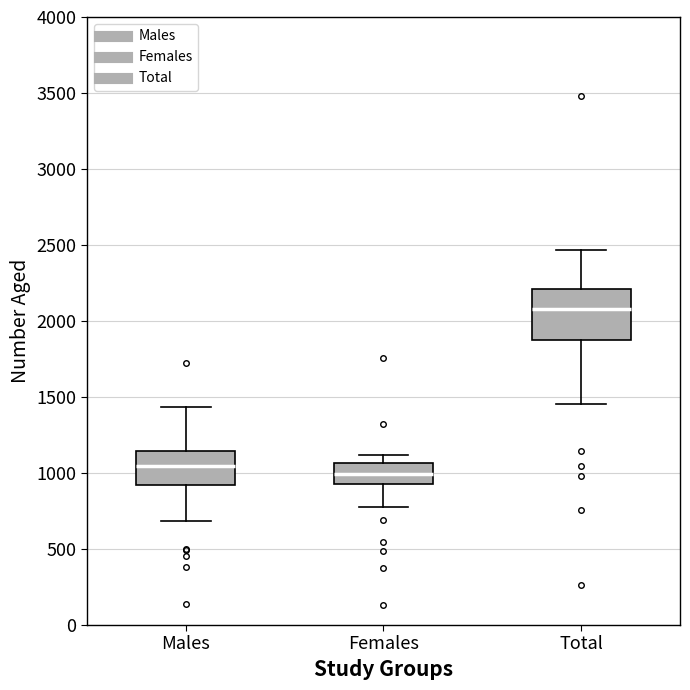

Reading left to right, read every box against the y-axis: the position of its median line, the range the box covers, and the ends of its whiskers. The values are not printed on the chart, so give them approximately, as read against the axis.

Males: median 1050, box 900 to 1150, whiskers 700 to 1450
Females: median 1000, box 950 to 1050, whiskers 750 to 1100
Total: median 2100, box 1900 to 2200, whiskers 1450 to 2450